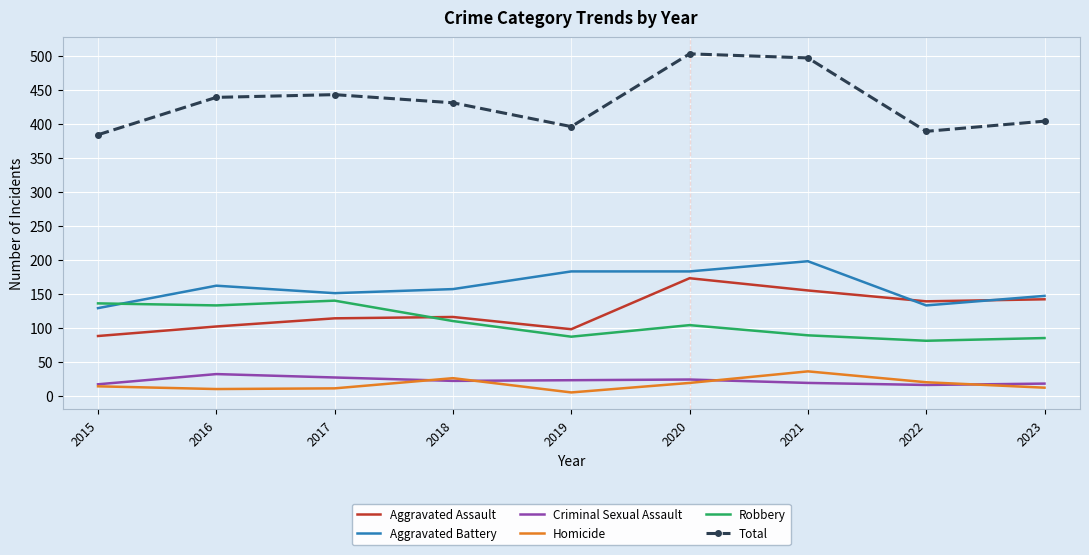

What is the maximum value shown in the chart?

503